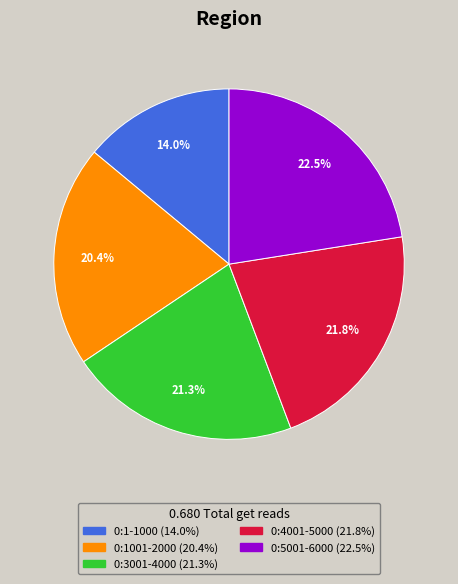

How much of the chart is everything except 0:1-1000?

86.0%